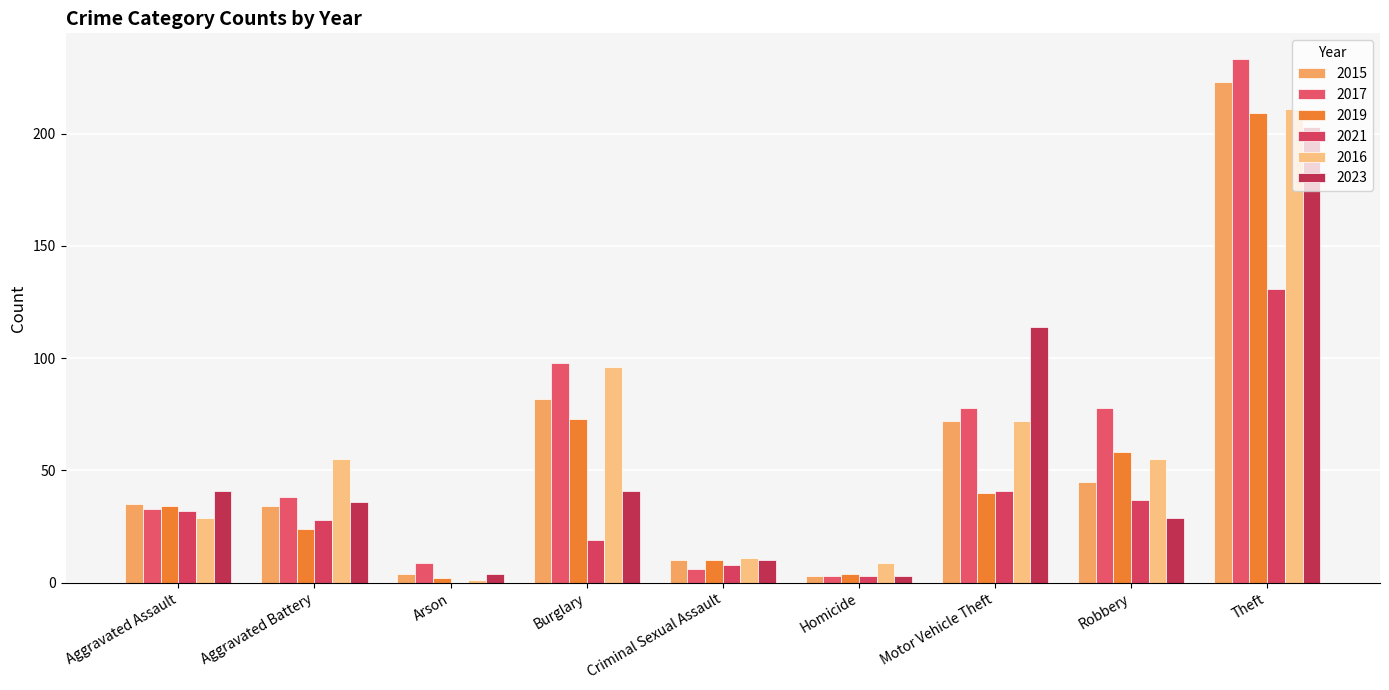

Reading left to right, list all the values displayed in this chart.

2015: Aggravated Assault=35	Aggravated Battery=34	Arson=4	Burglary=82	Criminal Sexual Assault=10	Homicide=3	Motor Vehicle Theft=72	Robbery=45	Theft=223
2017: Aggravated Assault=33	Aggravated Battery=38	Arson=9	Burglary=98	Criminal Sexual Assault=6	Homicide=3	Motor Vehicle Theft=78	Robbery=78	Theft=233
2019: Aggravated Assault=34	Aggravated Battery=24	Arson=2	Burglary=73	Criminal Sexual Assault=10	Homicide=4	Motor Vehicle Theft=40	Robbery=58	Theft=209
2021: Aggravated Assault=32	Aggravated Battery=28	Arson=0	Burglary=19	Criminal Sexual Assault=8	Homicide=3	Motor Vehicle Theft=41	Robbery=37	Theft=131
2016: Aggravated Assault=29	Aggravated Battery=55	Arson=1	Burglary=96	Criminal Sexual Assault=11	Homicide=9	Motor Vehicle Theft=72	Robbery=55	Theft=211
2023: Aggravated Assault=41	Aggravated Battery=36	Arson=4	Burglary=41	Criminal Sexual Assault=10	Homicide=3	Motor Vehicle Theft=114	Robbery=29	Theft=203